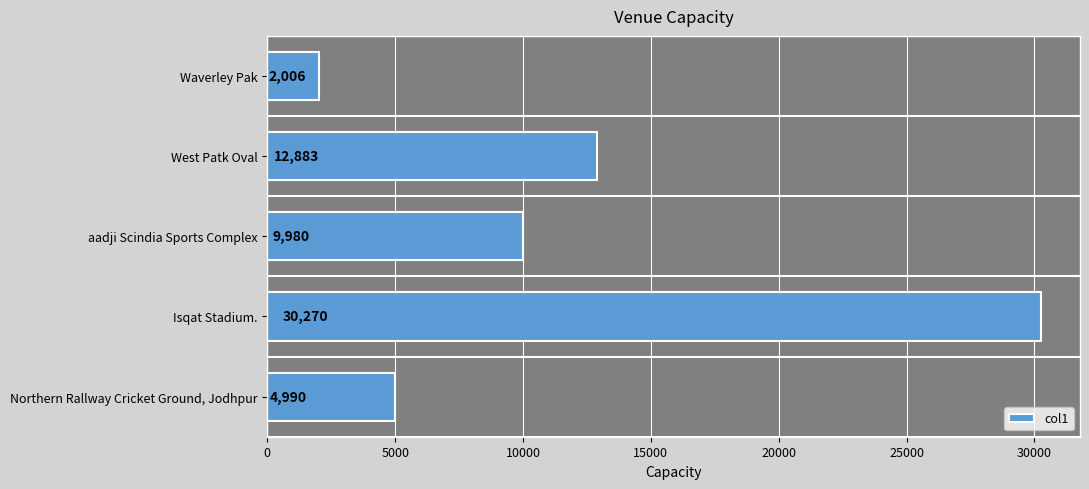

Which label corresponds to the largest value in the chart?

Isqat Stadium.